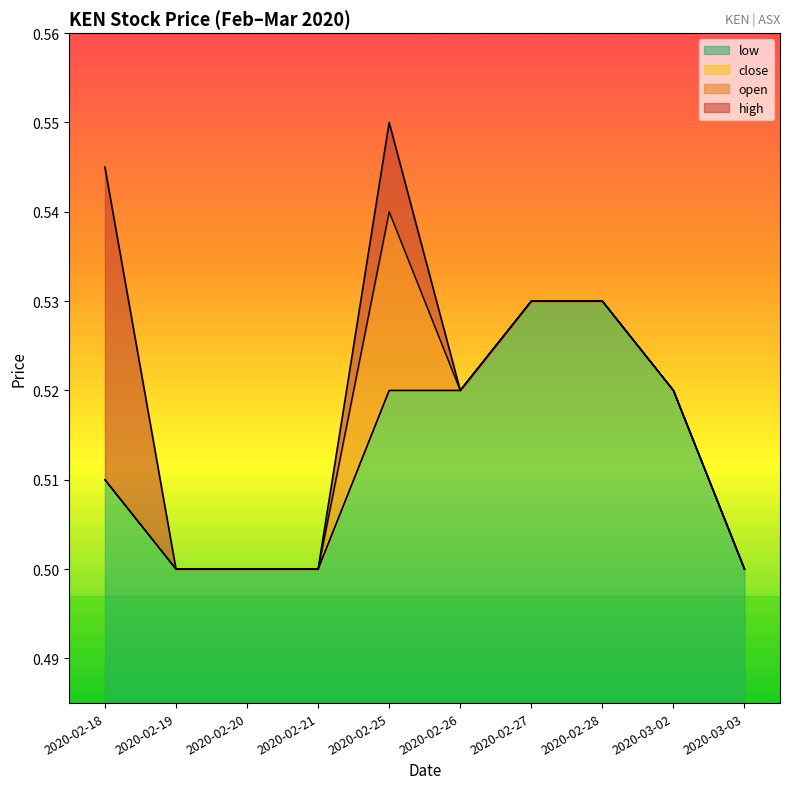

Where is close nearest to the value 0?

2020-02-19